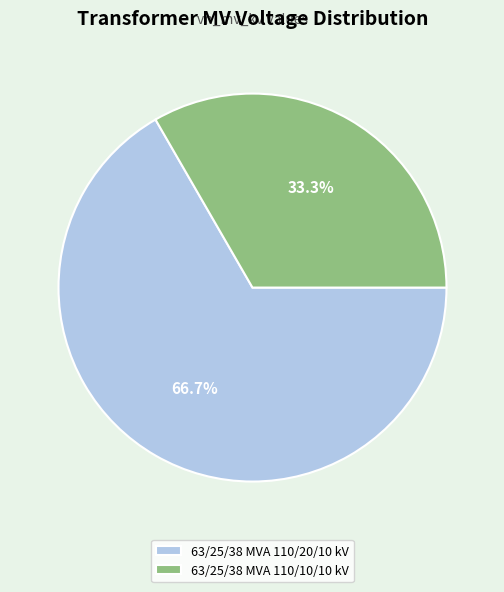

Which slice is the smallest?

63/25/38 MVA 110/10/10 kV